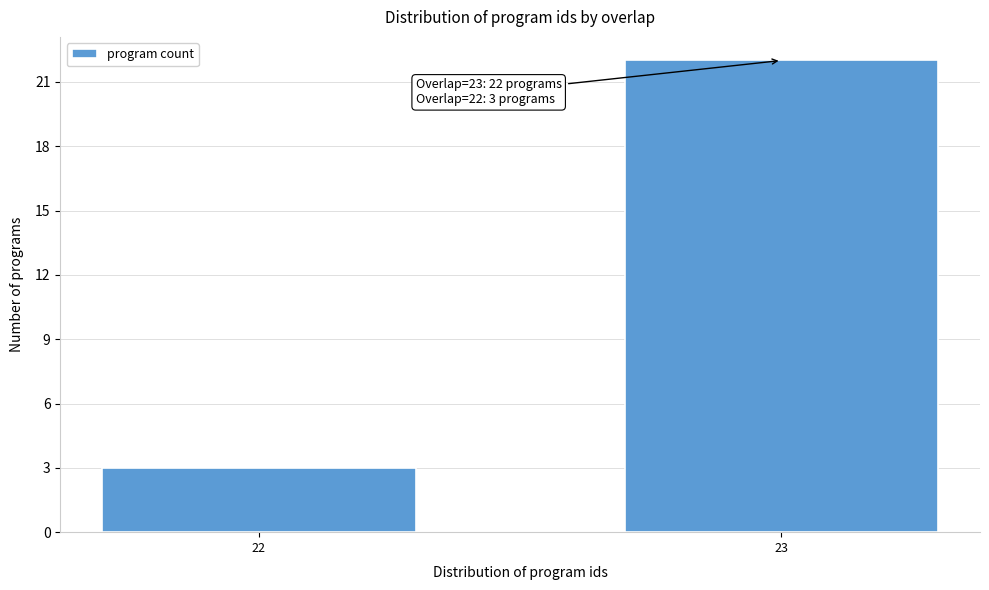

Reading left to right, what are all the values shown in this chart?

22=3	23=22